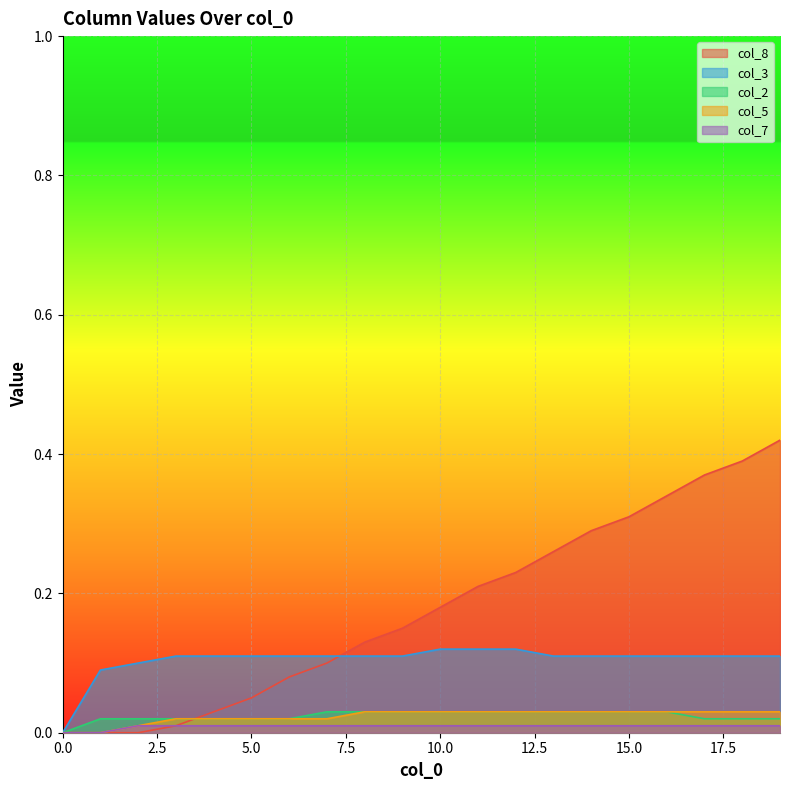

What are all the series names shown in the legend?

col_8, col_3, col_2, col_5, col_7